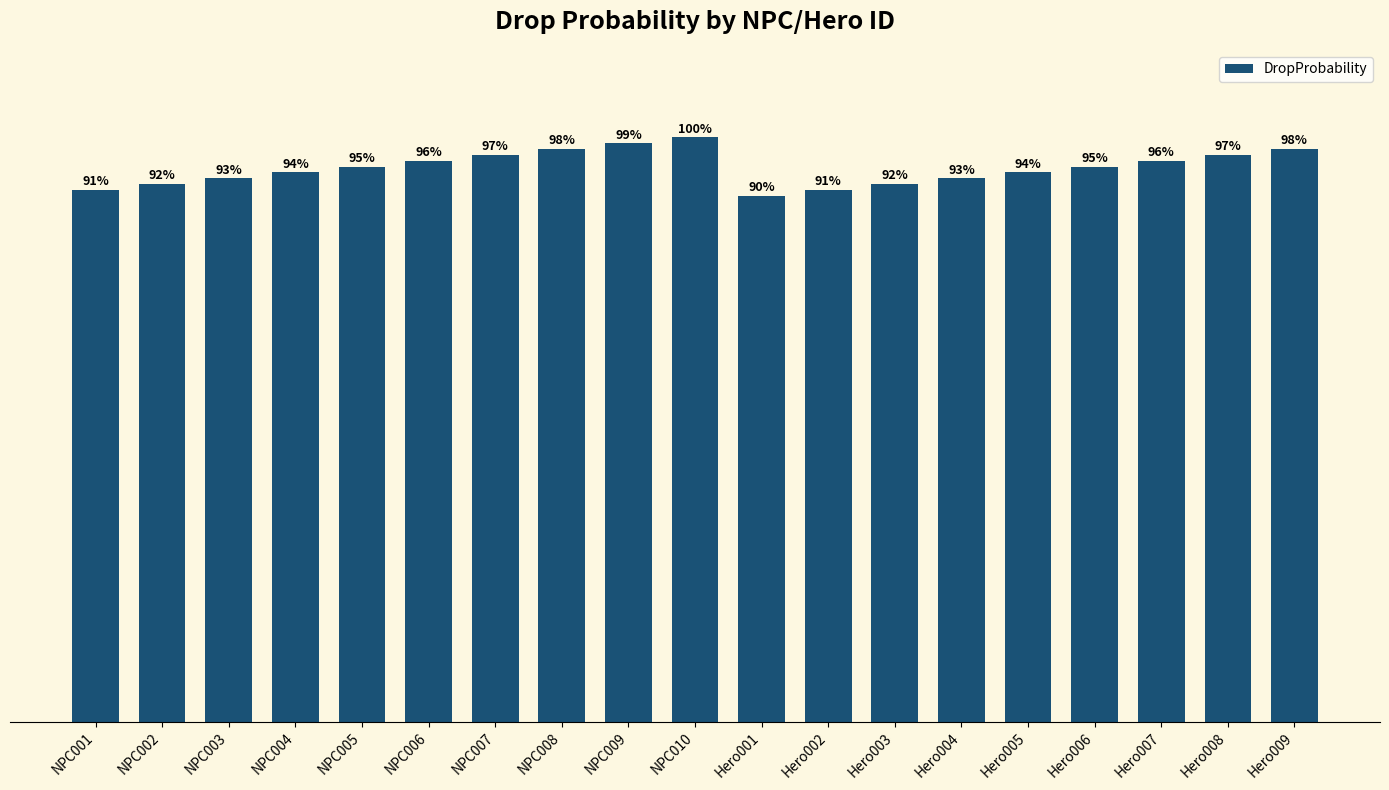

What is the label of the 19th bar from the right?

NPC001